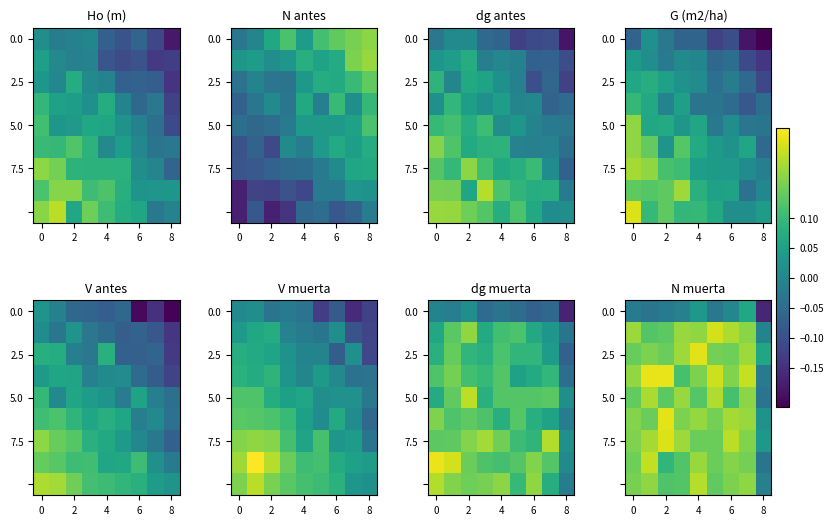

Which has a higher value, 4 or 0?

4